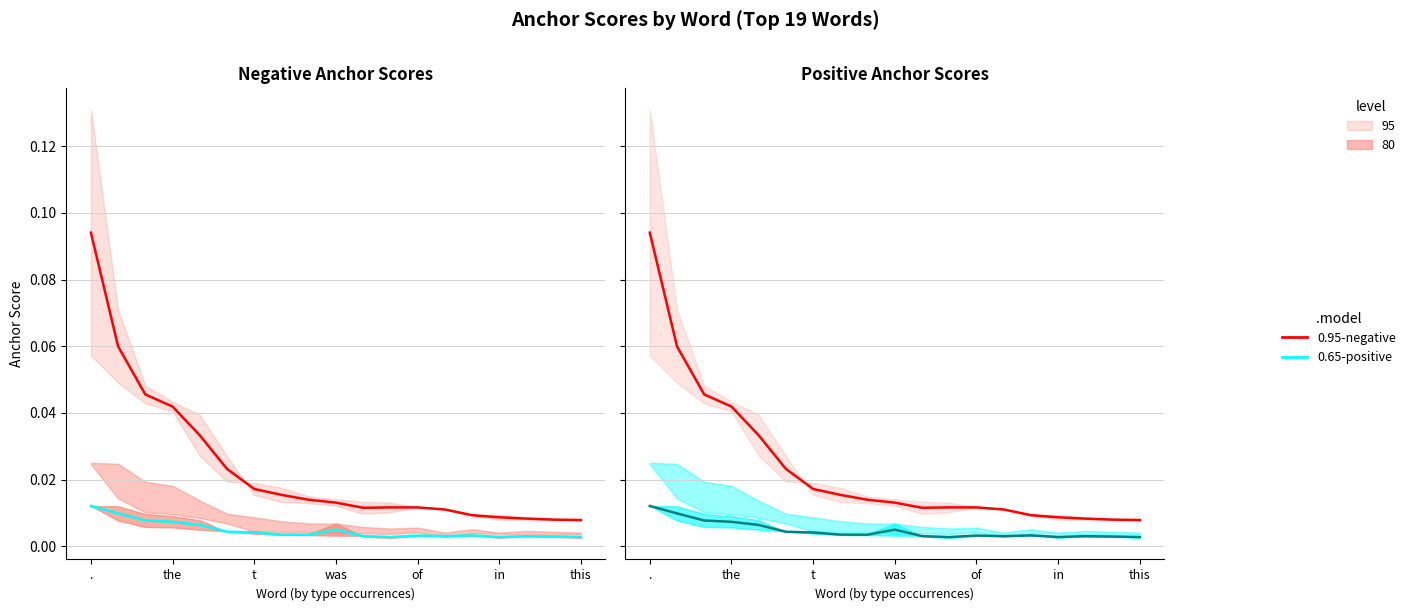

At which category does the chart reach its minimum across all series?

11